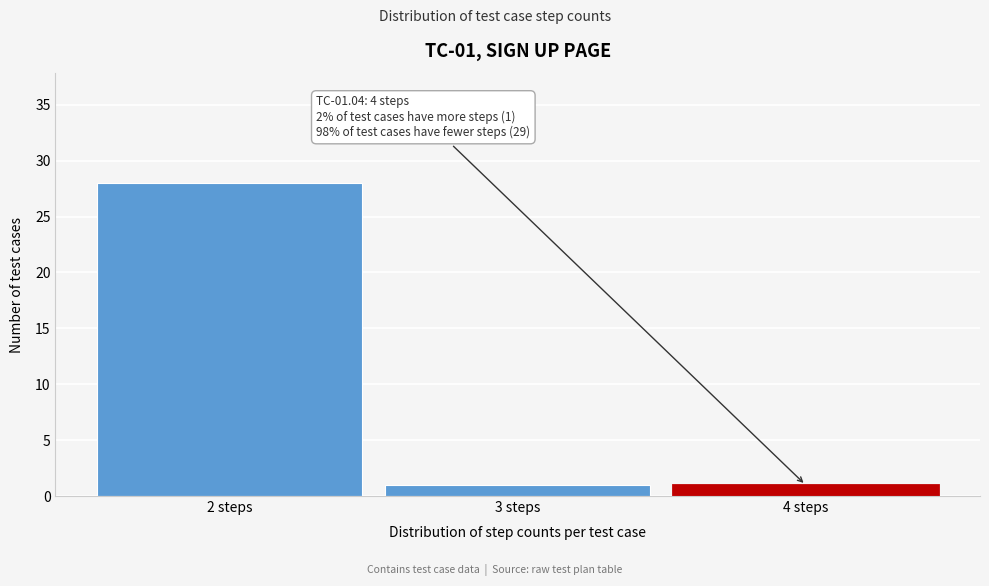

Over which range of the x-axis is the bar tallest?

1.5 to 2.5